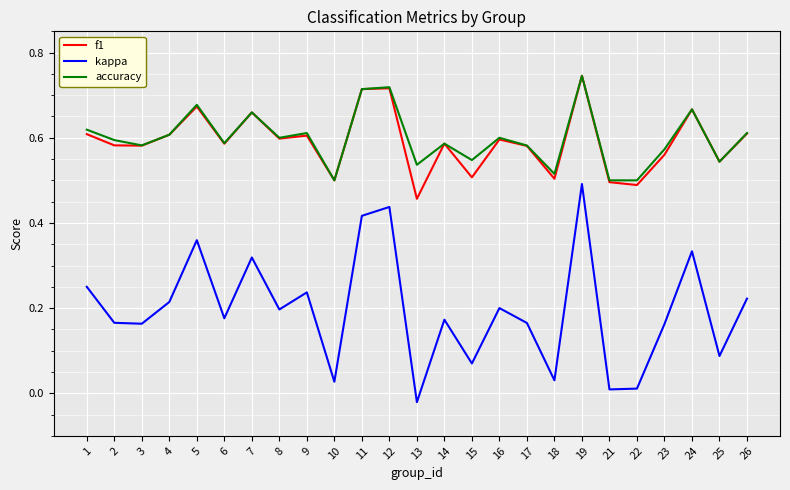

At which label does kappa first exceed 0?

1